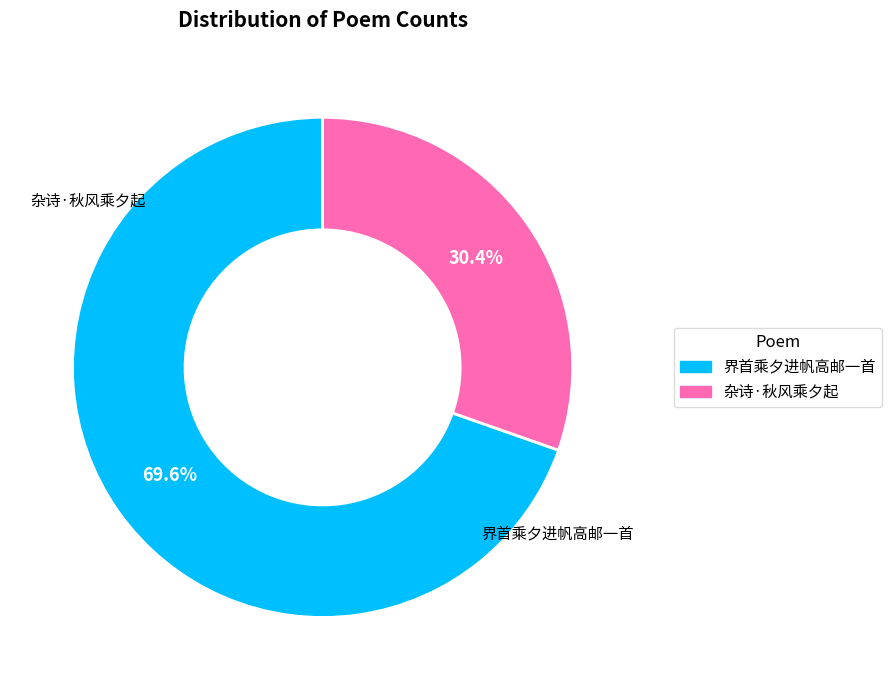

What percentage do 杂诗·秋风乘夕起 and 界首乘夕进帆高邮一首 together represent?

100.0%